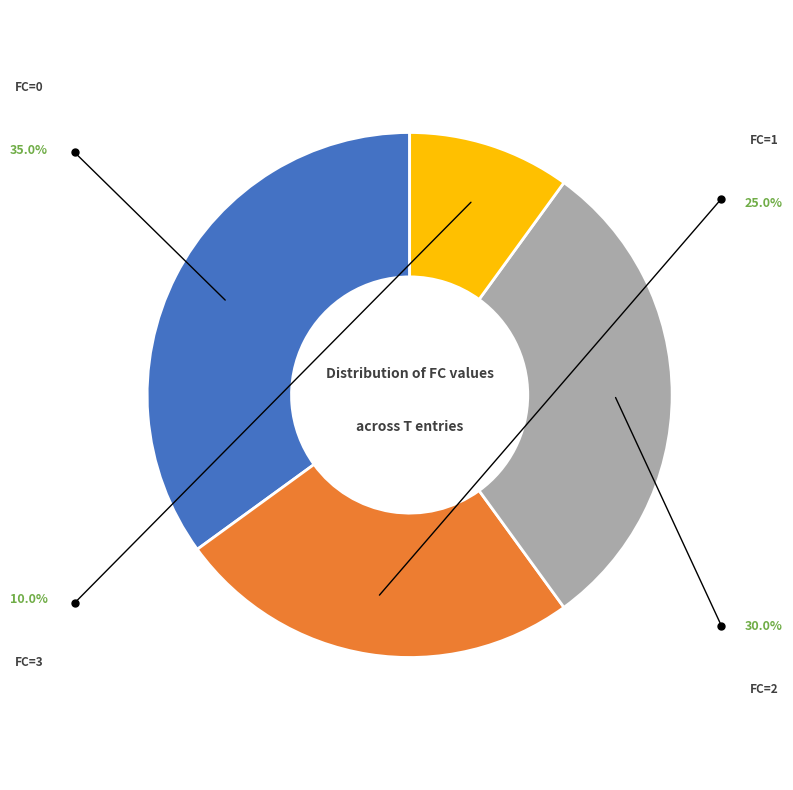

Do FC=2 and FC=0 together represent more than half of the pie?

Yes